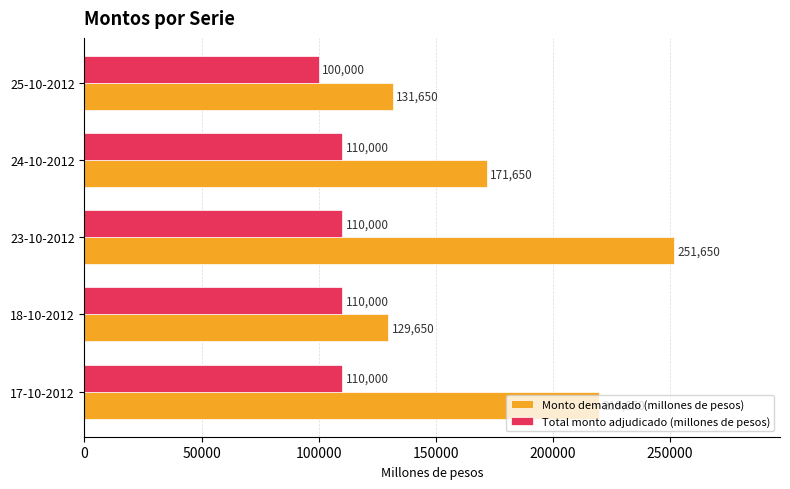

How many distinct data groups are displayed?

2